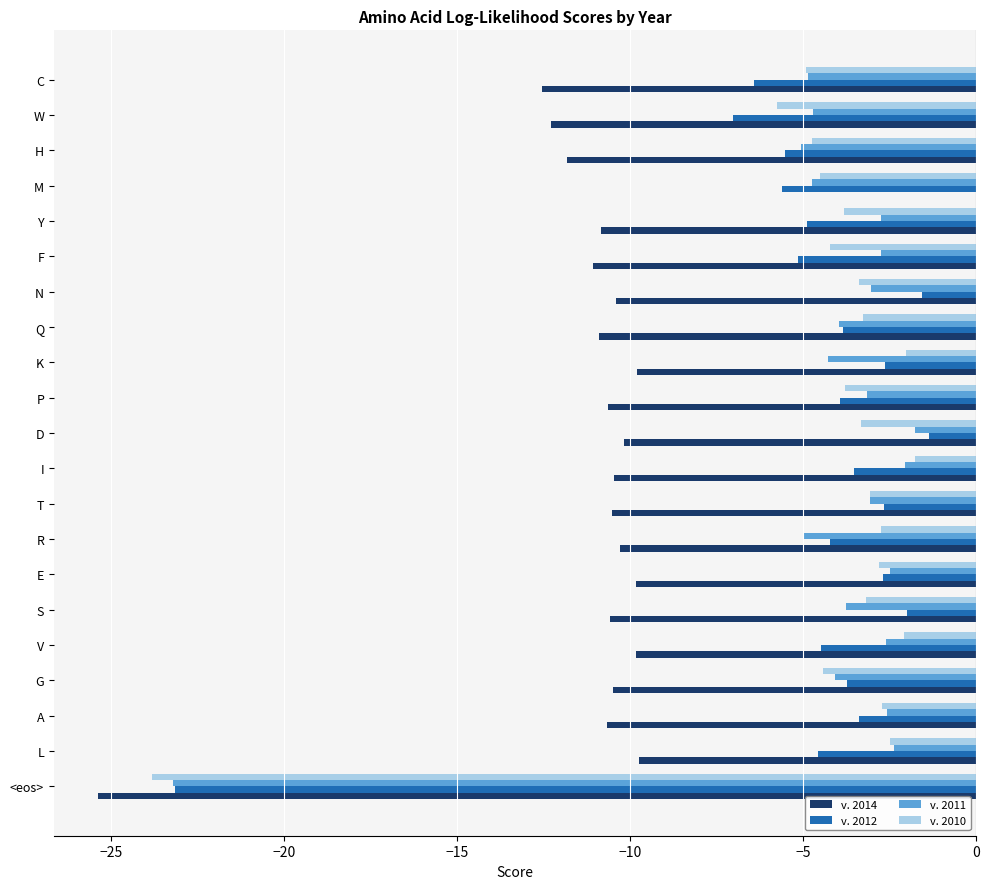

What value does the v. 2014 series have at <eos>?

-25.4